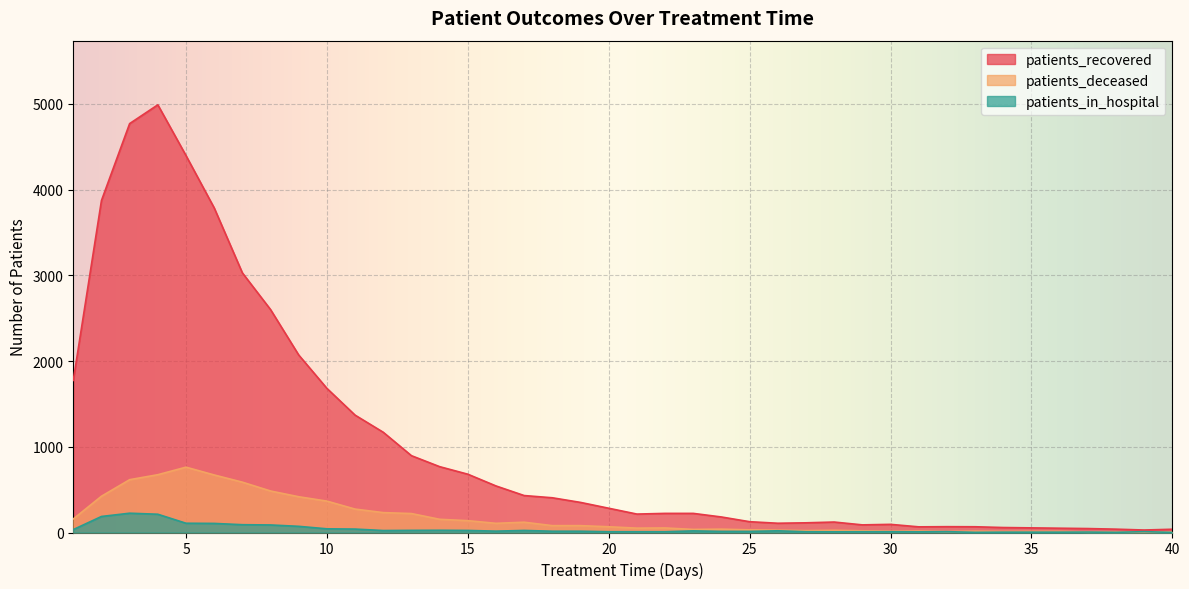

True or false: patients_recovered and patients_in_hospital intersect in this chart.

False